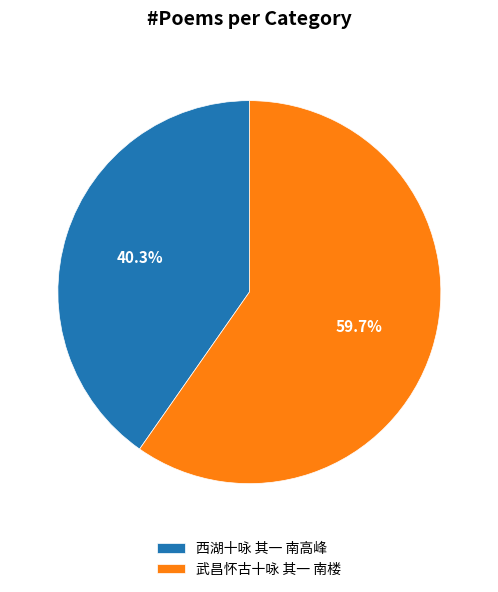

Rank the categories by value from lowest to highest.

西湖十咏 其一 南高峰, 武昌怀古十咏 其一 南楼